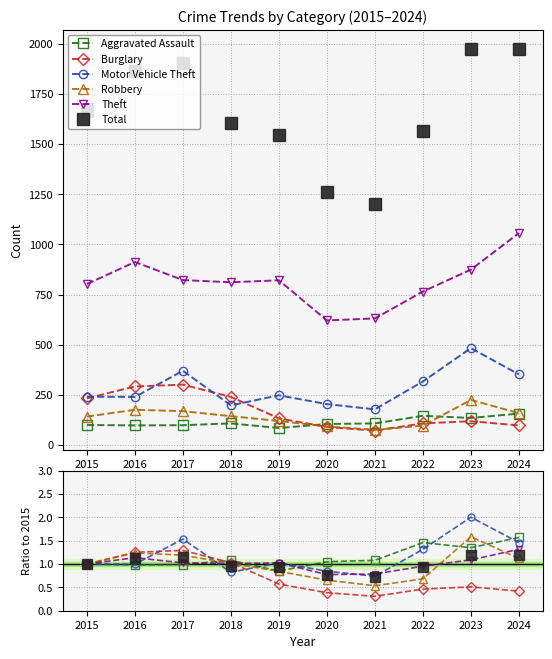

Is it true that Theft equals 0.7 at 2024?

False